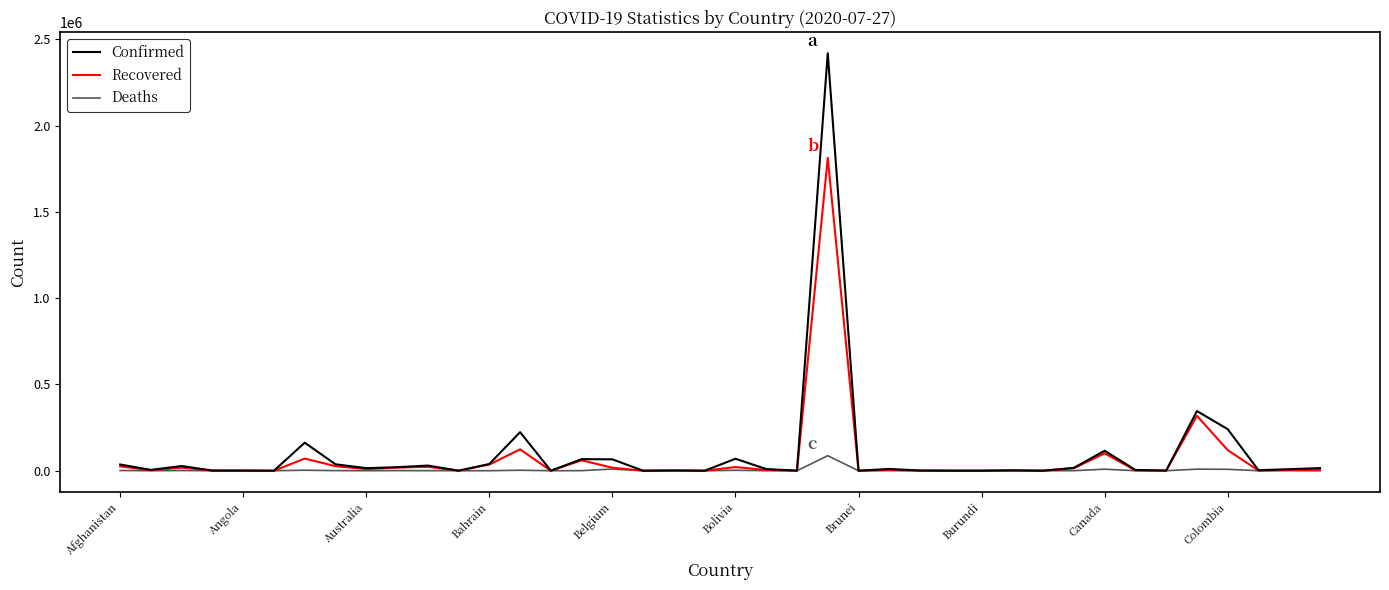

Which series has the widest spread of values?

Confirmed